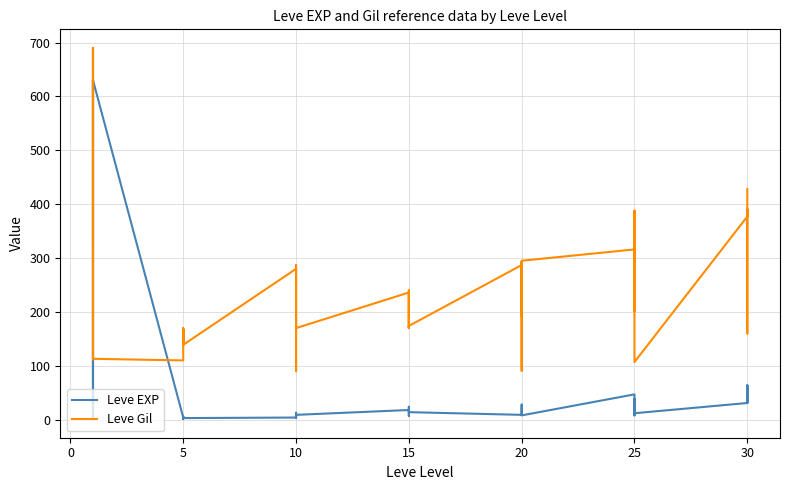

Reading left to right, extract all data points from this chart.

Leve EXP: 1	1	630	1	1	630	4	6	2	5	2	3	4	7	3	9	13	9	18	13	7	24	18	14	9	16	28	17	12	8	47	36	8	39	36	12	31	64	31	62
Leve Gil: 330	690	112	160	690	113	110	168	139	140	170	139	280	170	287	174	90	170	236	235	170	240	170	174	287	192	245	293	91	295	316	379	202	294	388	107	377	391	160	428